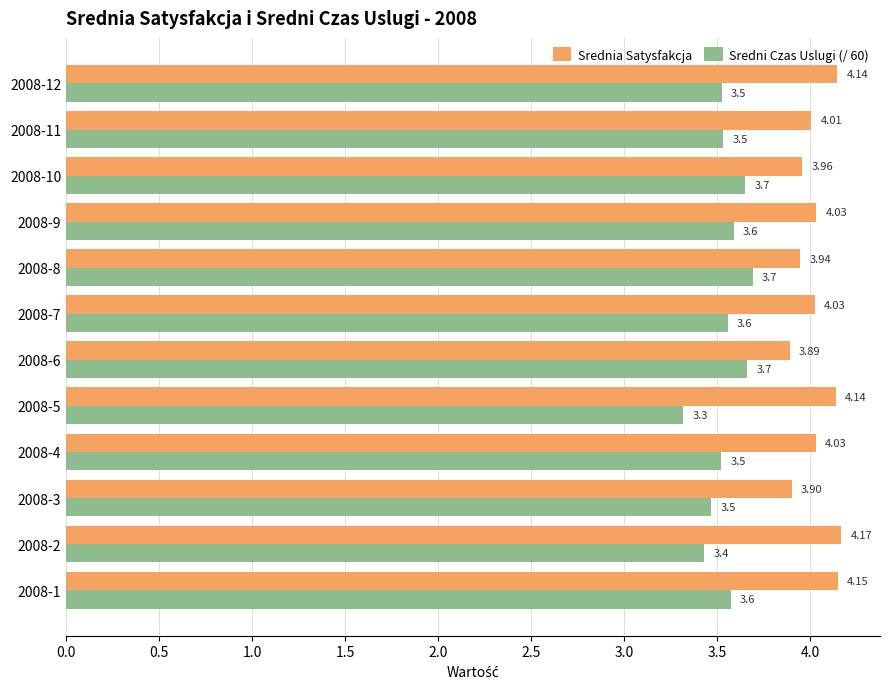

What is the difference between the maximum and minimum values in the Sredni Czas Uslugi (/ 60) series?

0.4